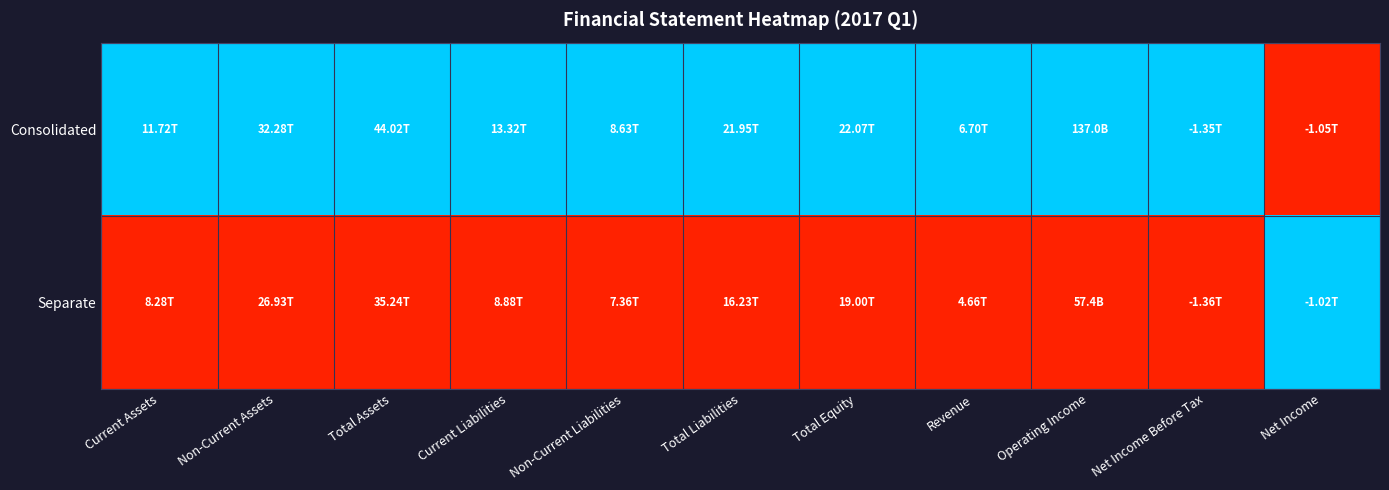

Rank the series by their maximum value, from highest to lowest.

Consolidated, Separate